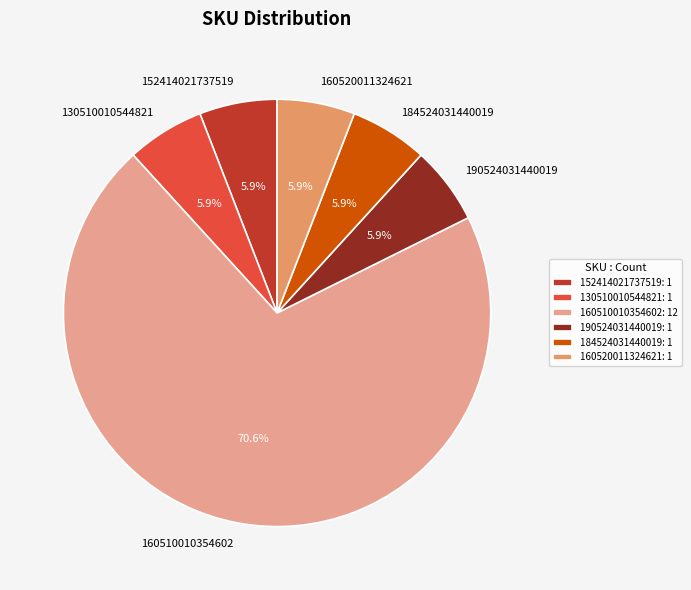

What is the majority slice?

160510010354602